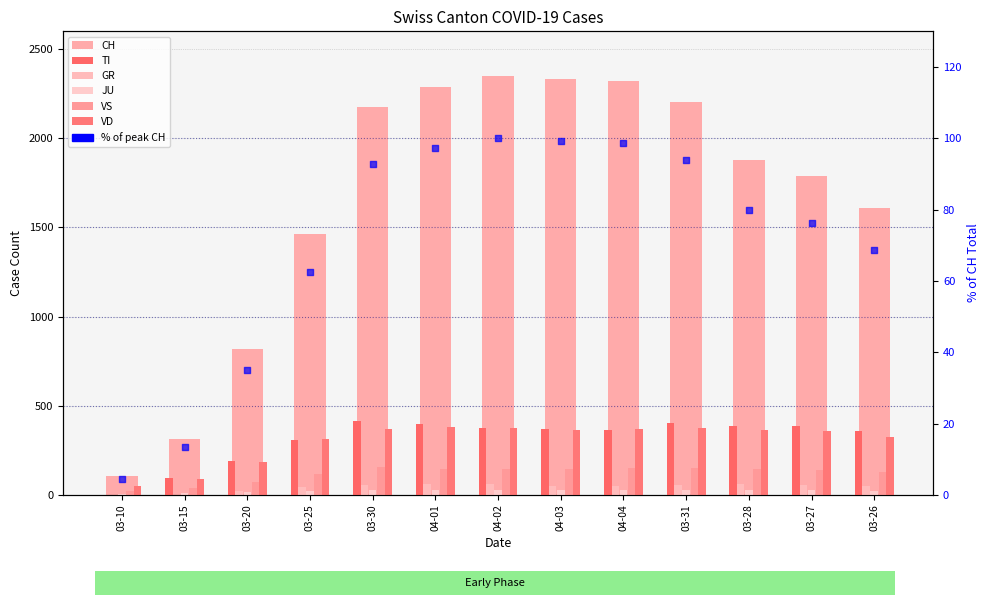

Which series reaches the maximum Y coordinate?

CH